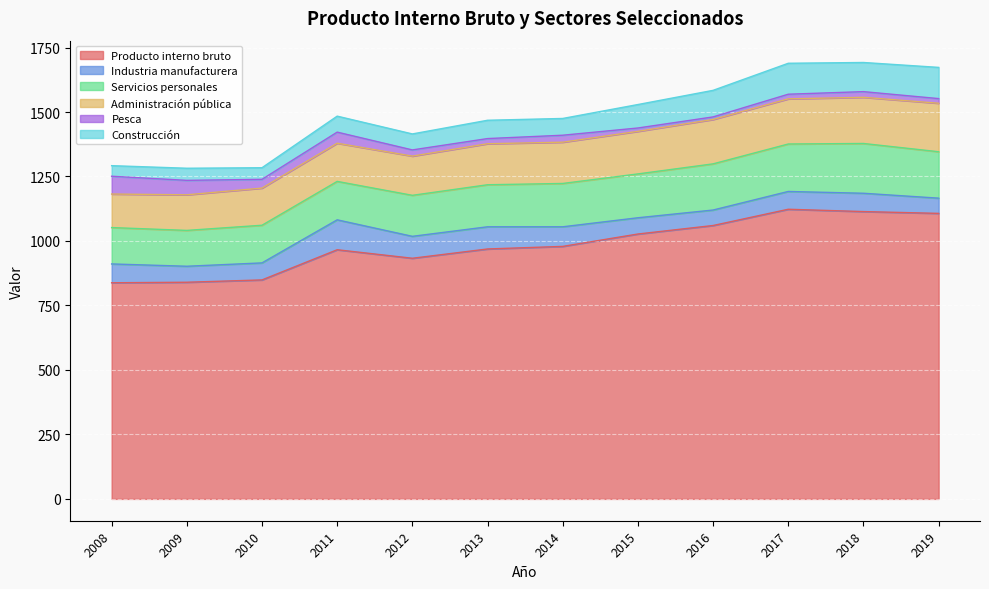

What value does the Construcción series have at 2016, to the nearest 10?

100